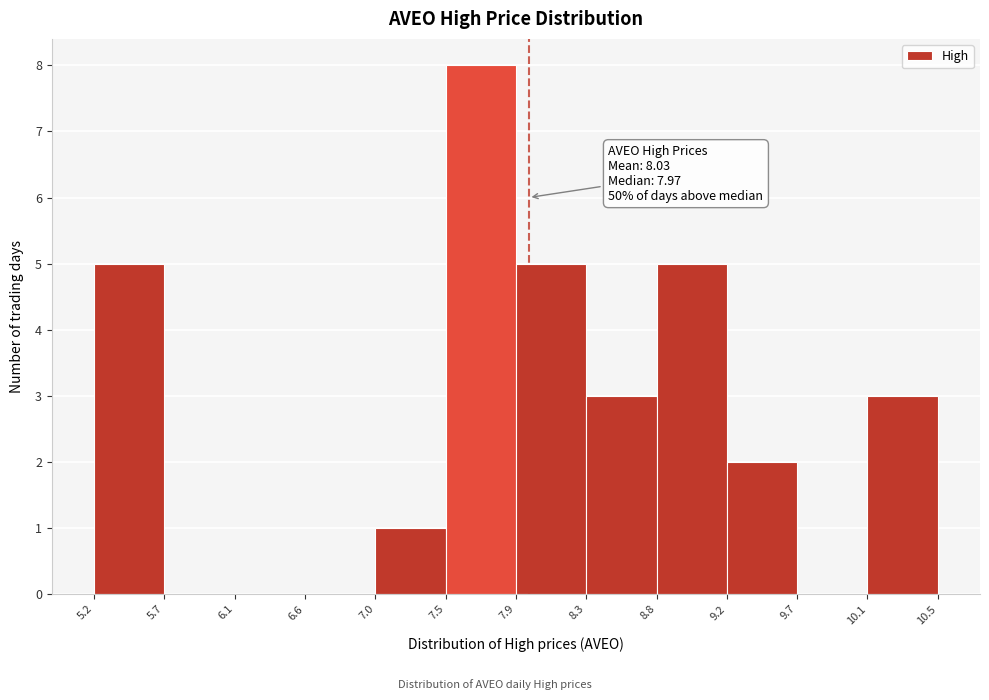

Which range on the x-axis has the tallest bar?

7.5 to 7.9